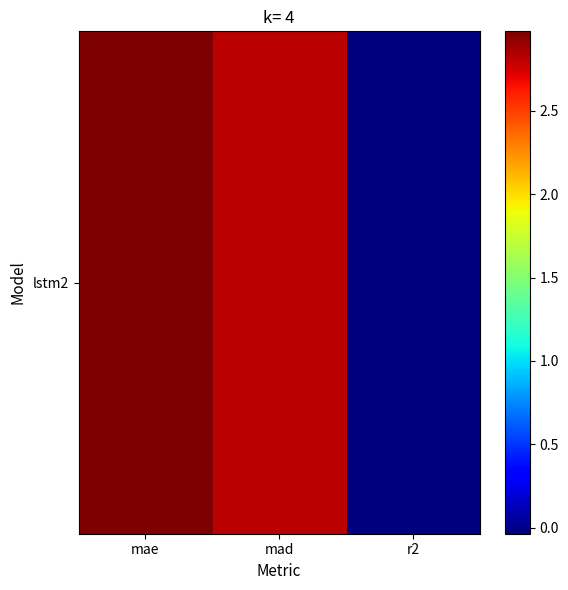

How many values are below 2?

1